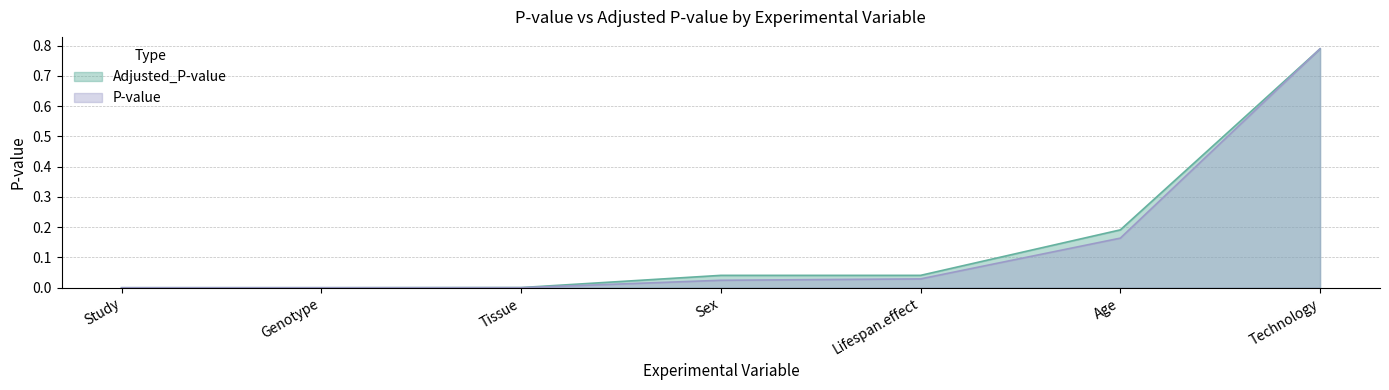

Does the chart have visible grid lines?

Yes